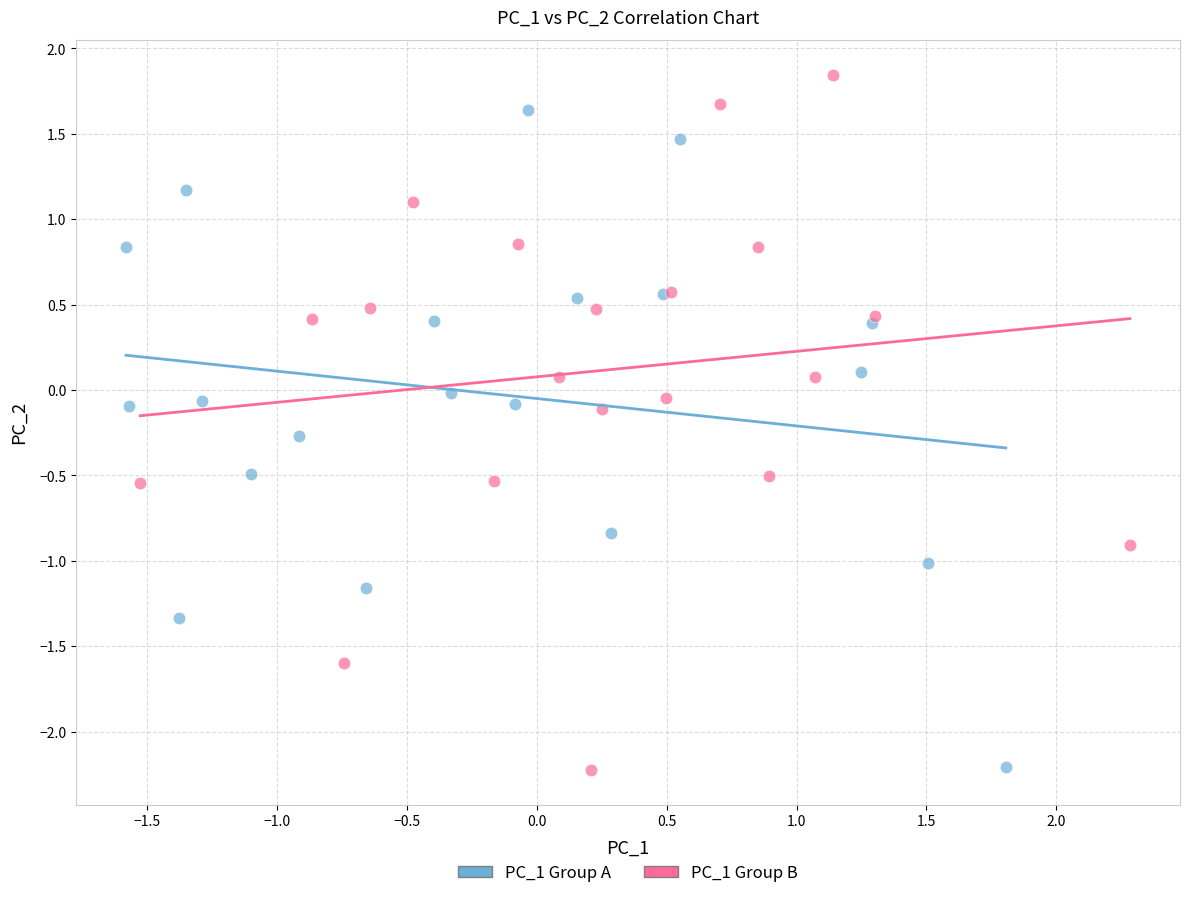

Which series reaches the maximum Y coordinate?

PC_1 Group B